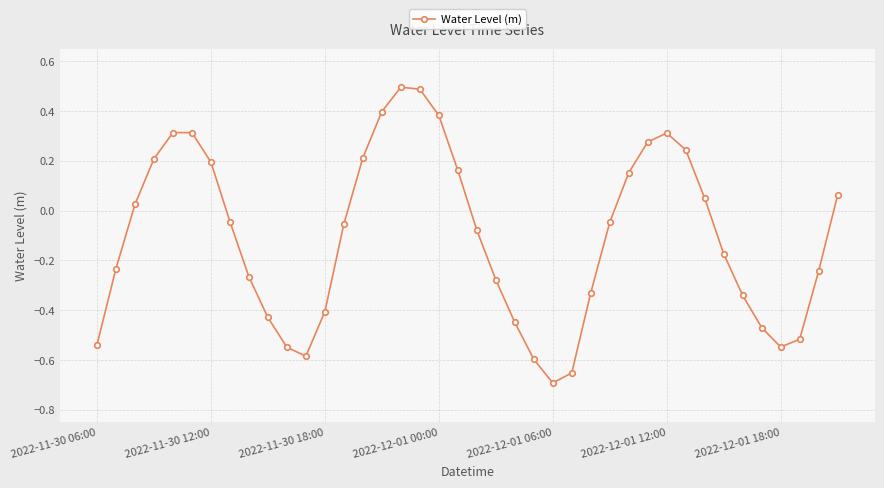

What is the greatest value displayed?

0.5